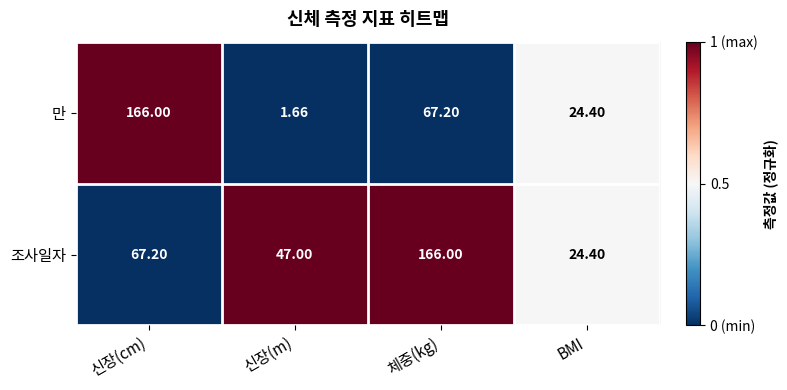

List the labels in order of 조사일자 value, smallest first.

BMI, 신장(m), 신장(cm), 체중(kg)